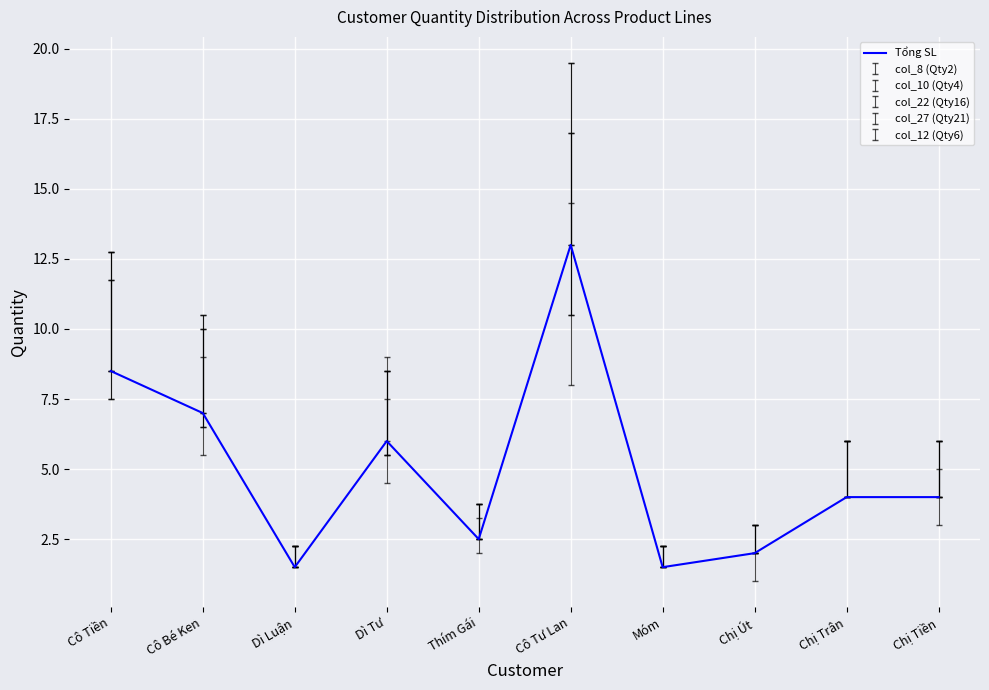

Which has a higher value, Chị Tiền or Móm?

Chị Tiền